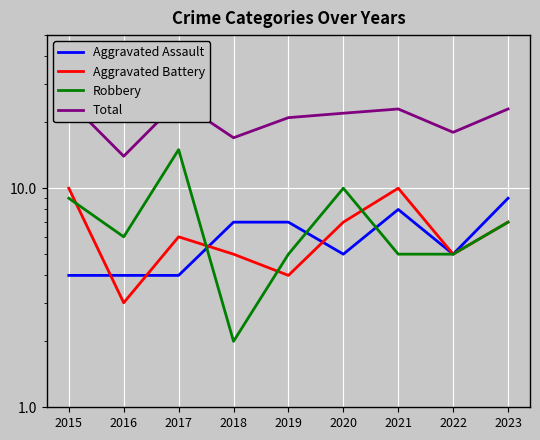

List the series in order of their peak value, highest first.

Total, Robbery, Aggravated Battery, Aggravated Assault